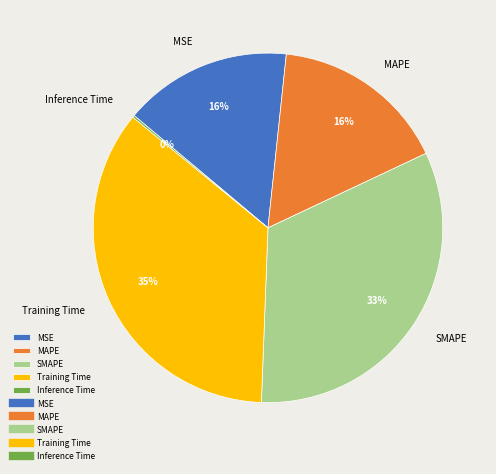

Does MSE represent more than half of the total?

No